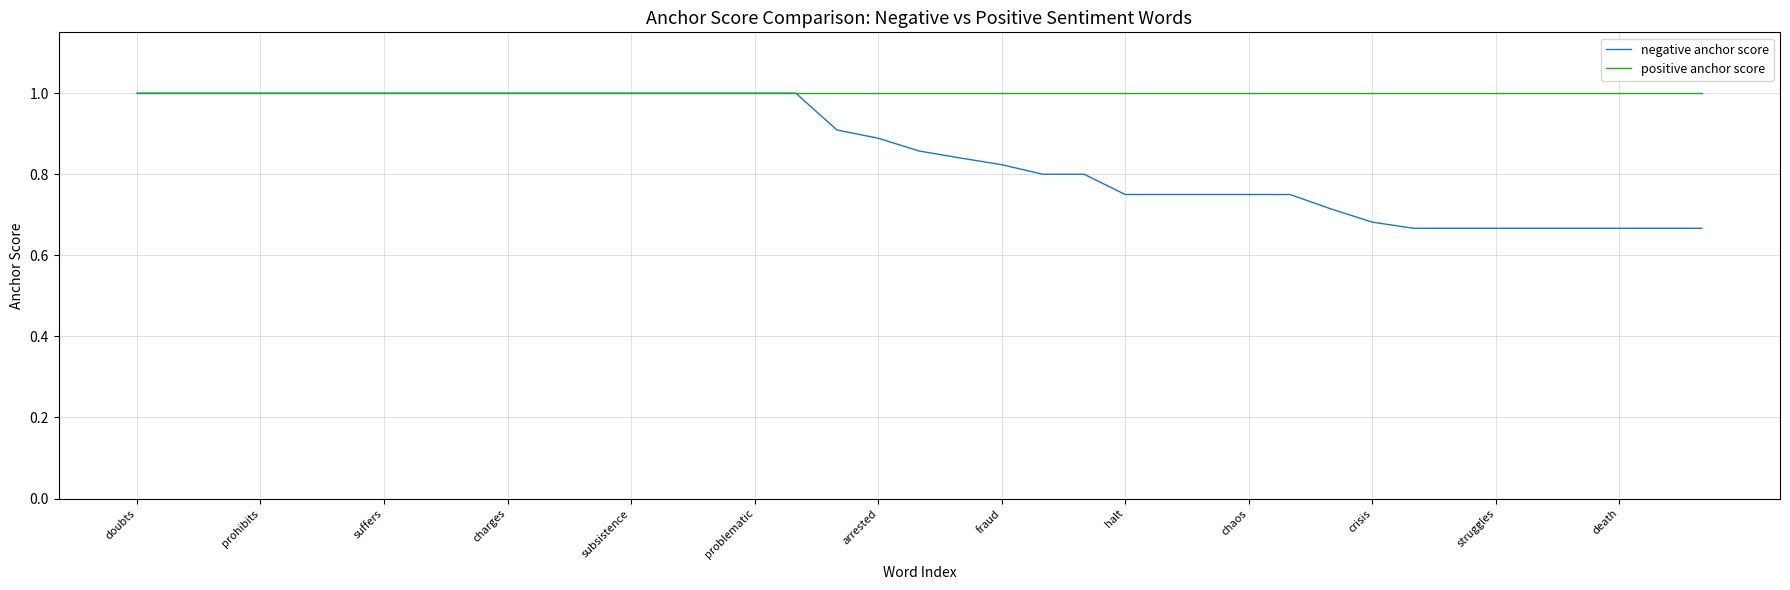

Rank the series by their average value, from highest to lowest.

positive anchor score, negative anchor score